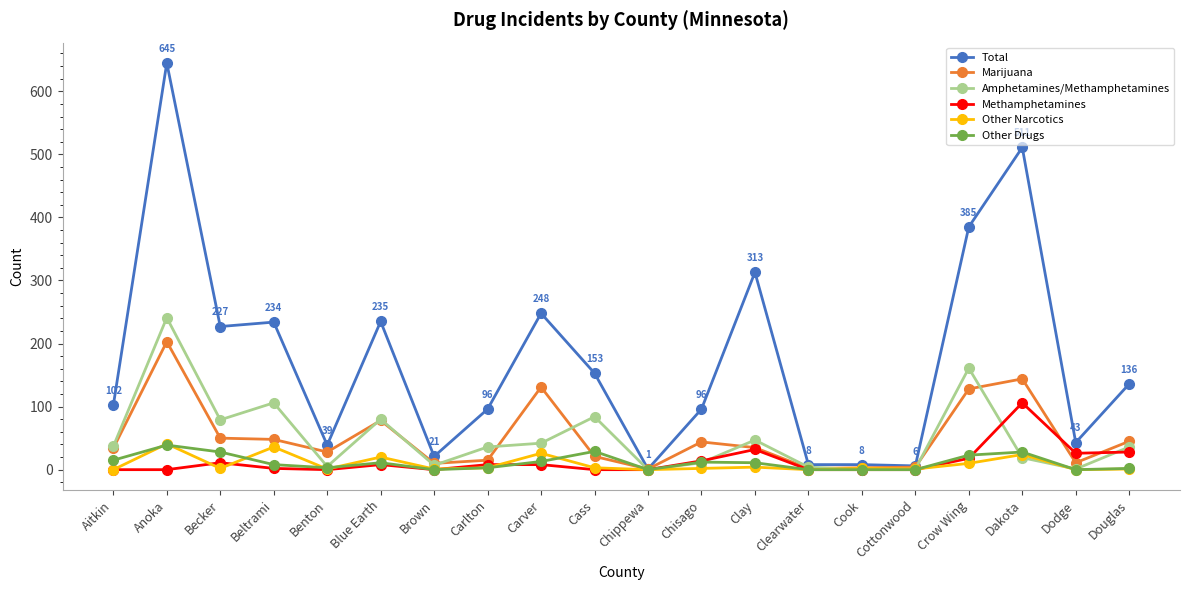

Which series has the largest total across all categories?

Total